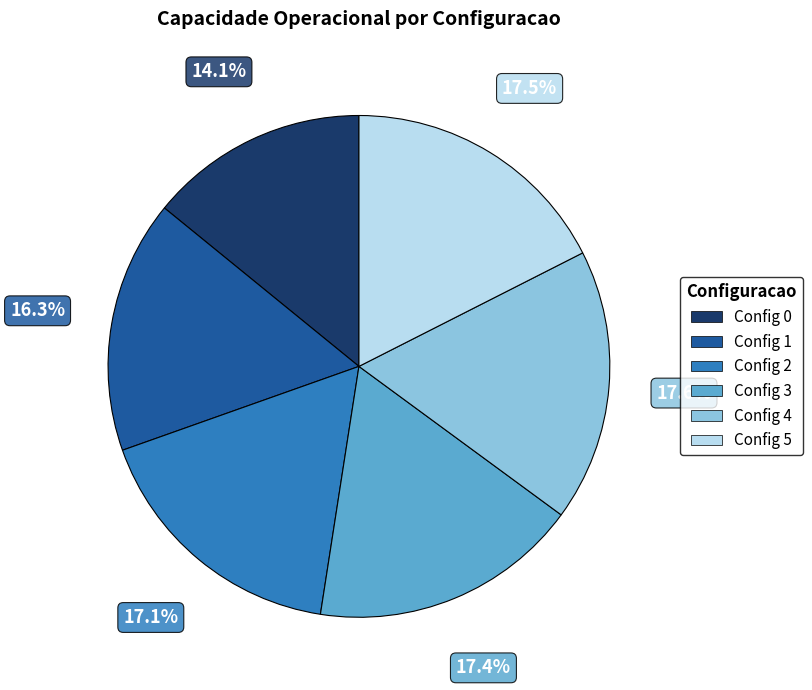

To the nearest percent, what is the average slice percentage?

17%